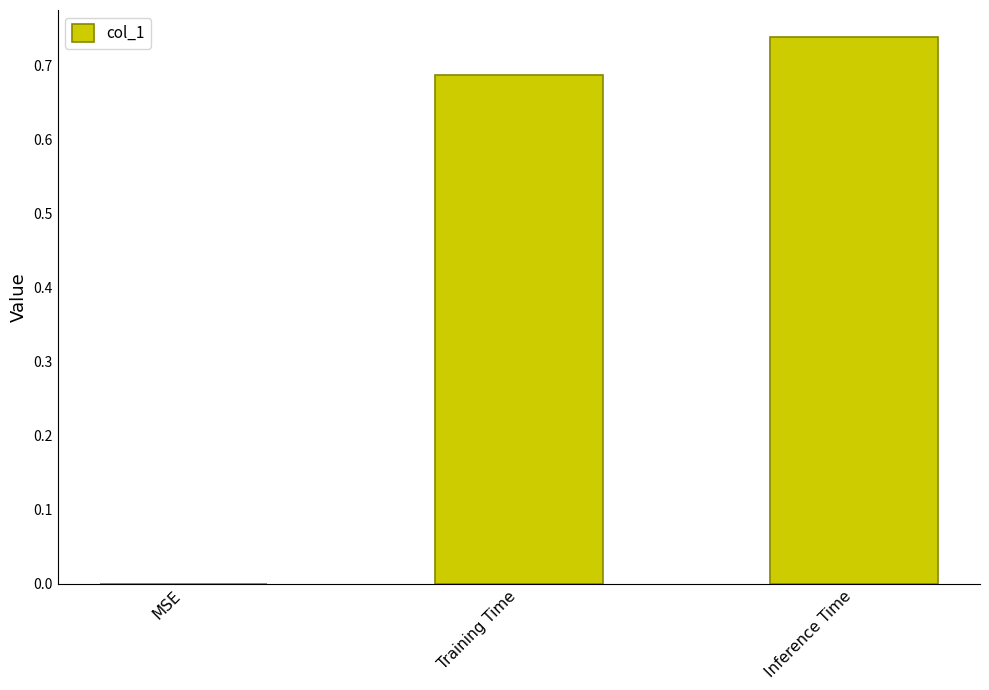

The chart shows a value of 0.0 at MSE. True or false?

True